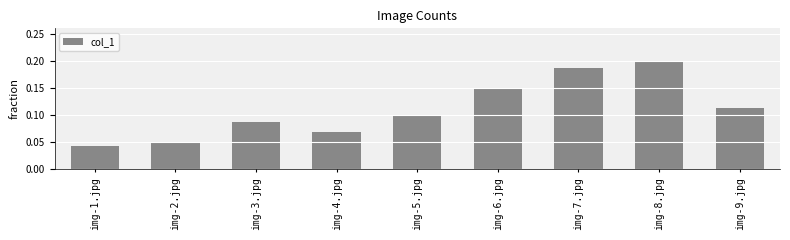

True or false: the data shows 0.1 at img-4.jpg.

True